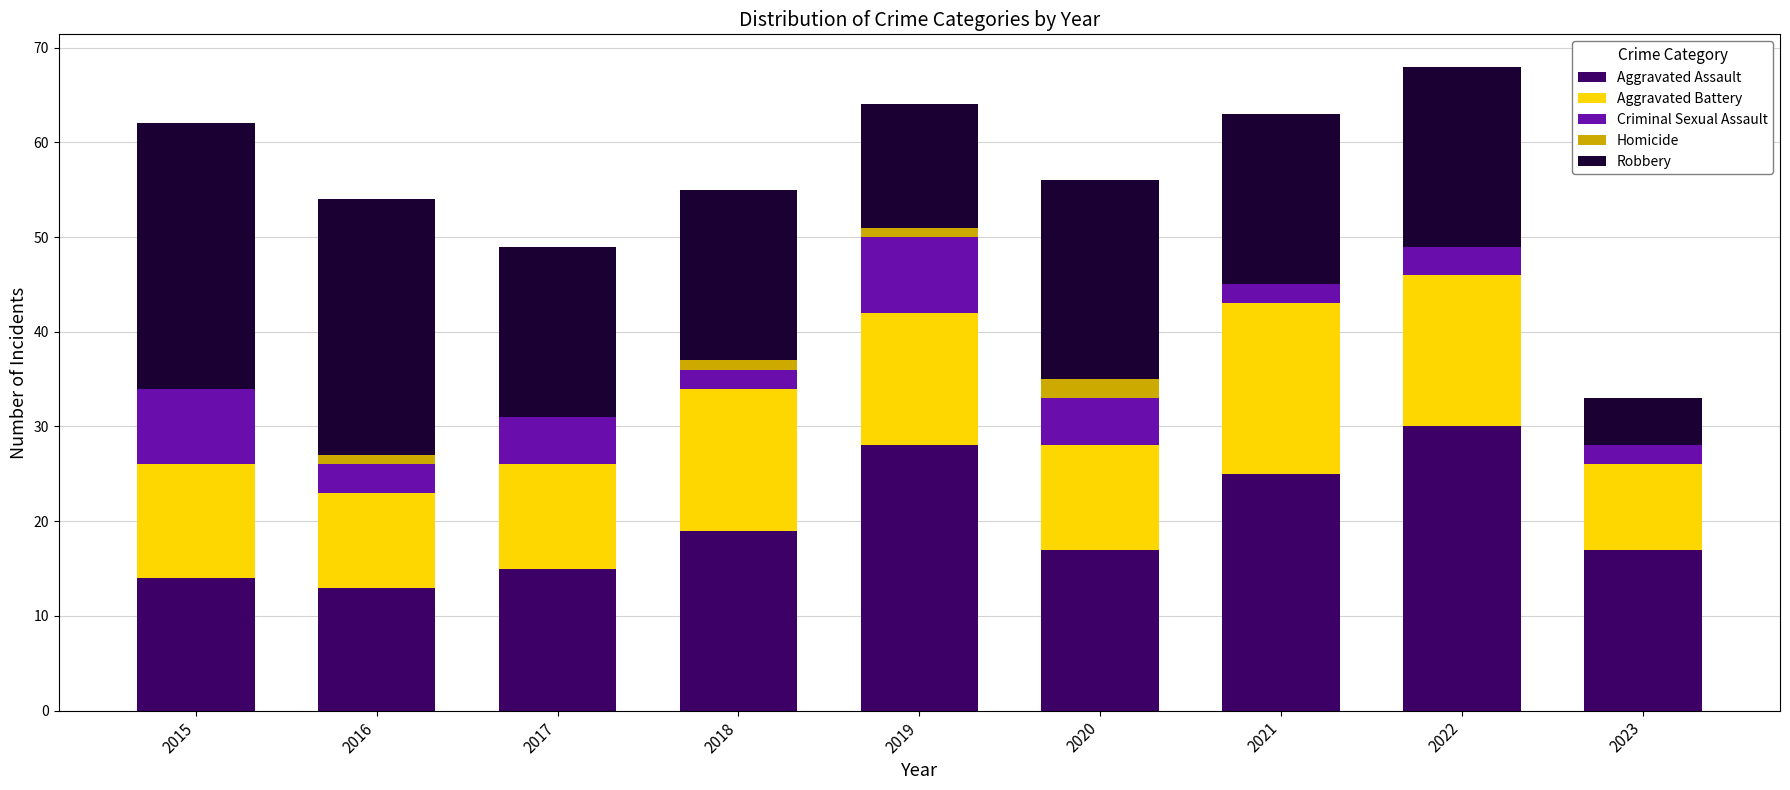

What are all the series names shown in the legend?

Aggravated Assault, Aggravated Battery, Criminal Sexual Assault, Homicide, Robbery